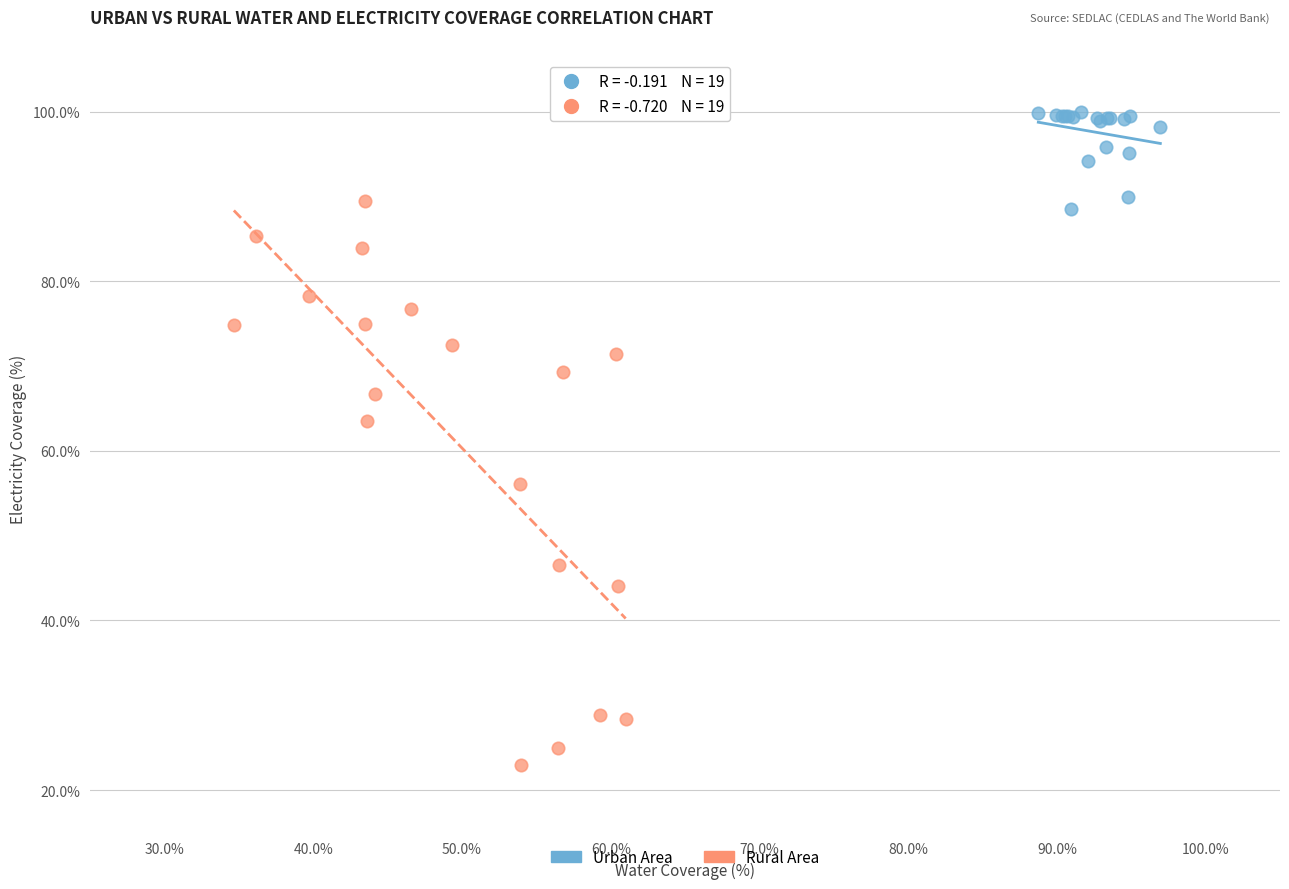

Which series contains the lowest Y value?

Rural Area